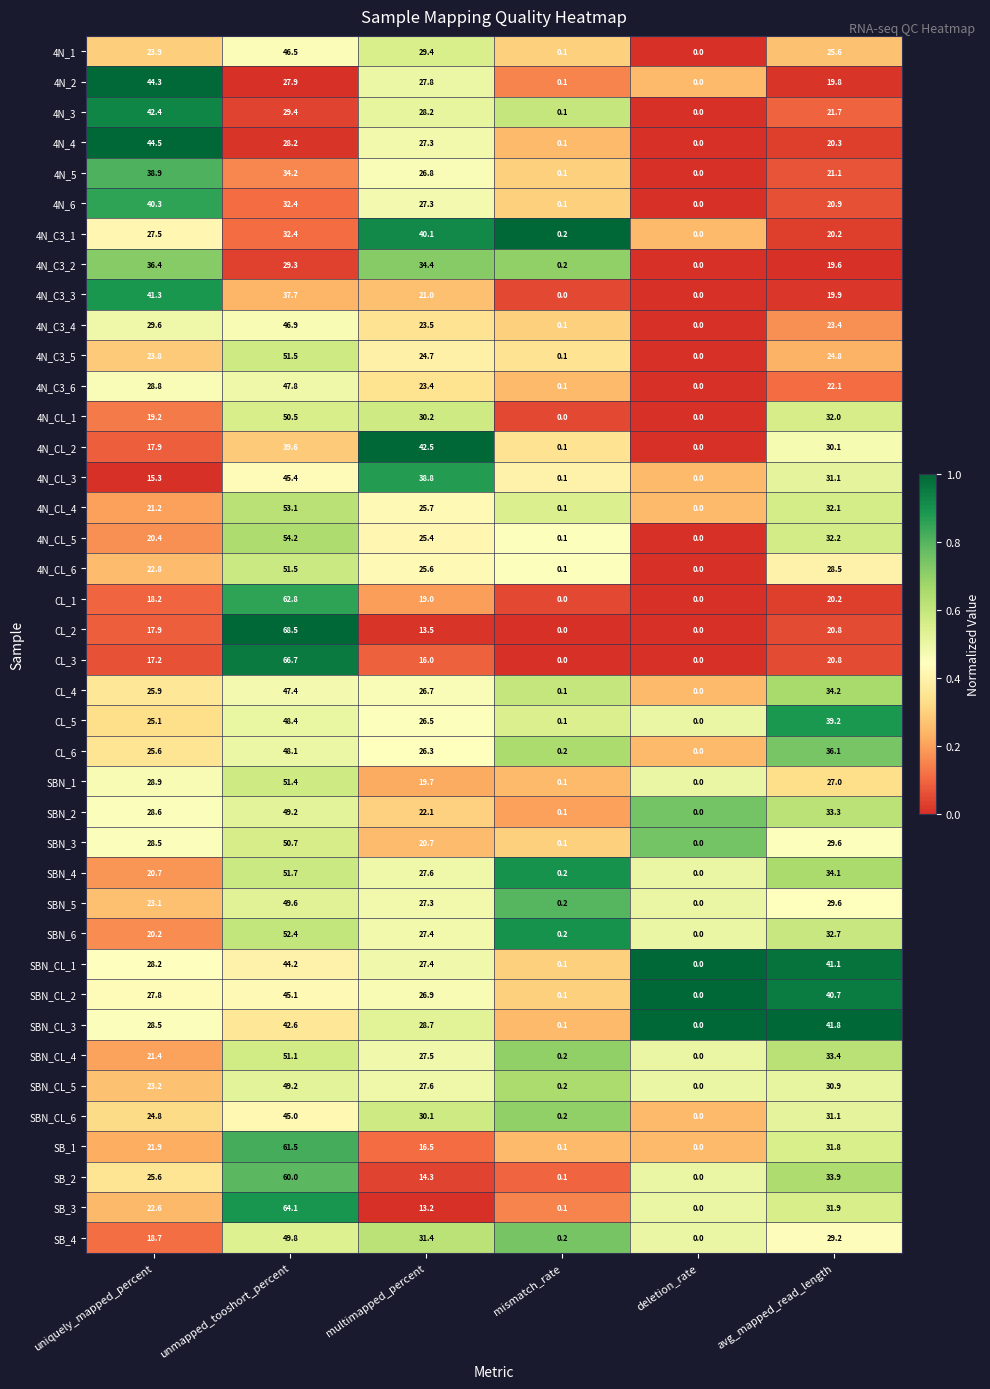

What is the sum of the CL_6 values at avg_mapped_read_length and mismatch_rate?

36.3